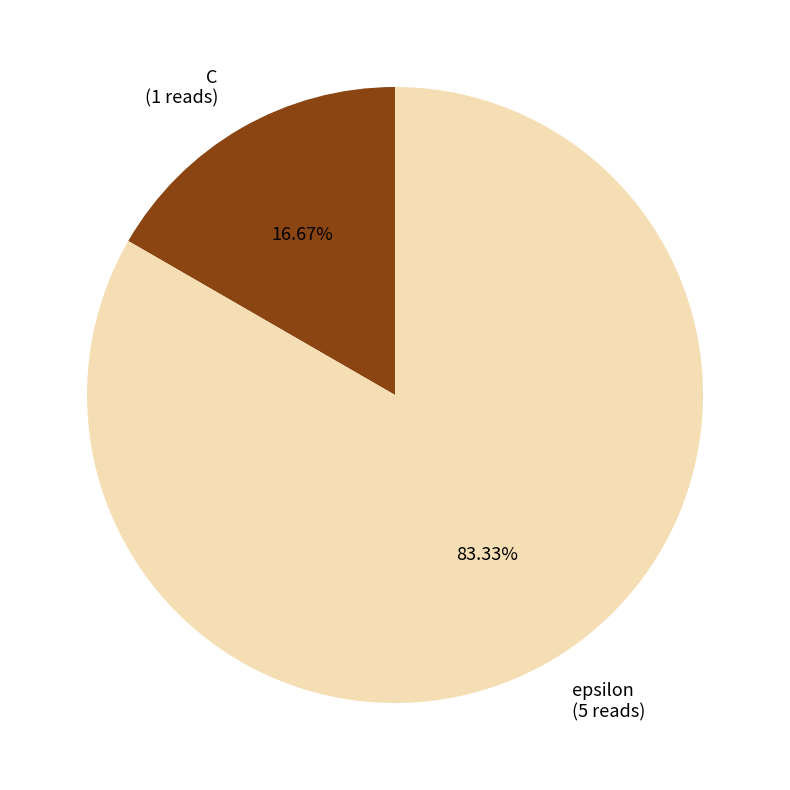

Count the number of slices in the pie.

2